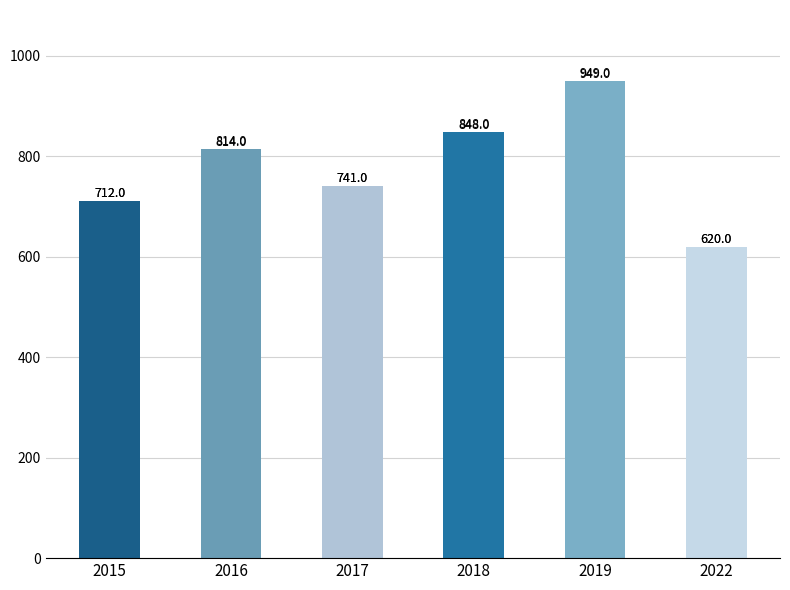

The chart shows a value of 620 at 2022. True or false?

True